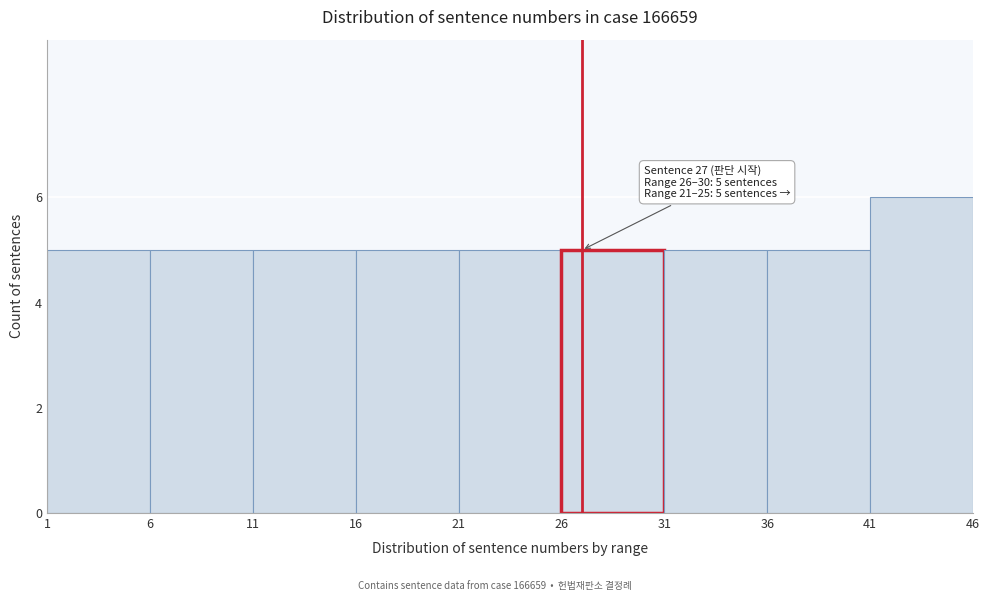

Which range on the x-axis has the tallest bar?

41 to 46